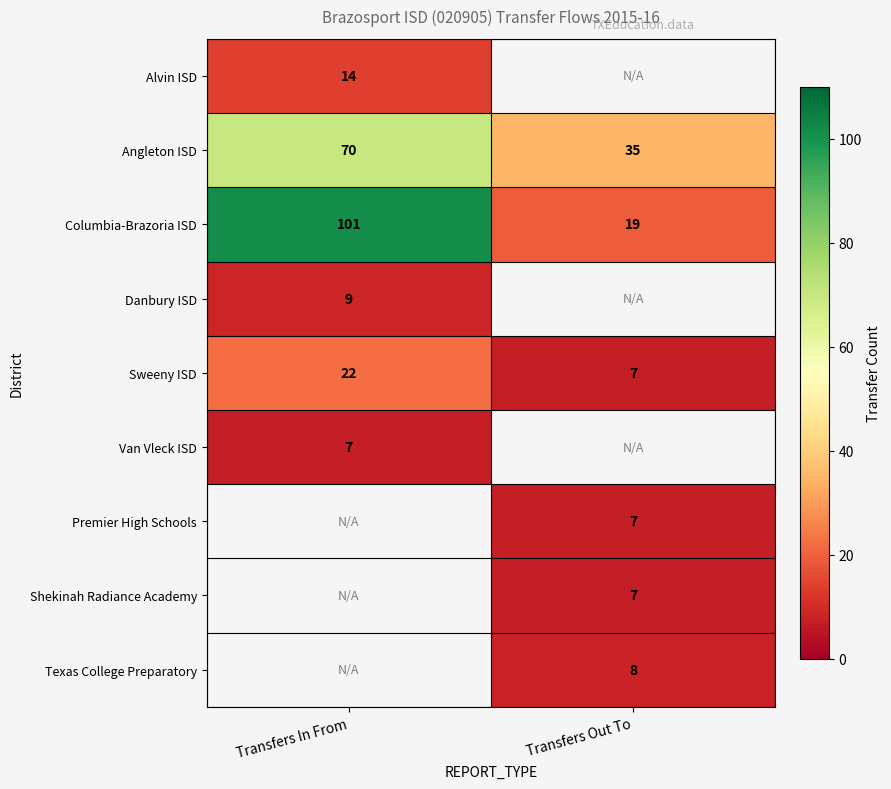

True or false: Alvin ISD has a value of 8 at Transfers In From.

False